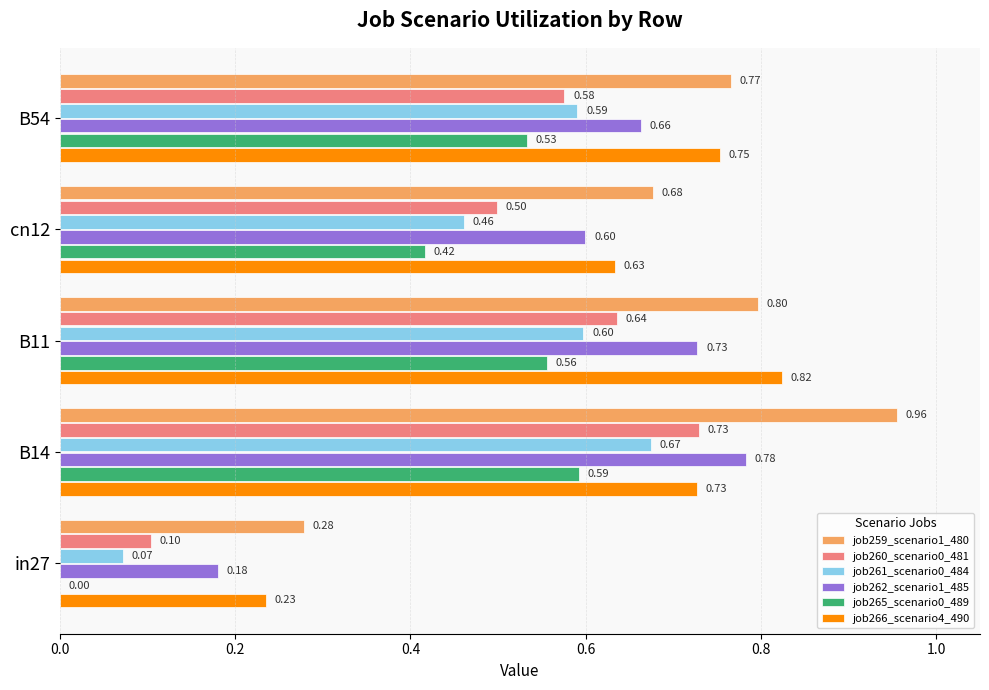

Which series changed the most between in27 and B14?

job259_scenario1_480